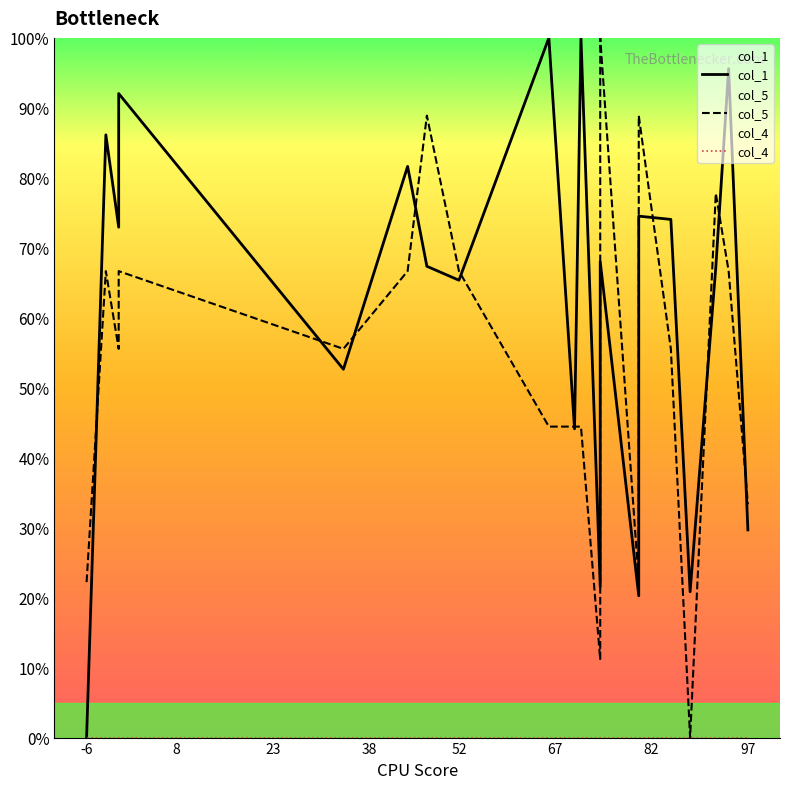

True or false: col_5 and col_4 intersect in this chart.

False